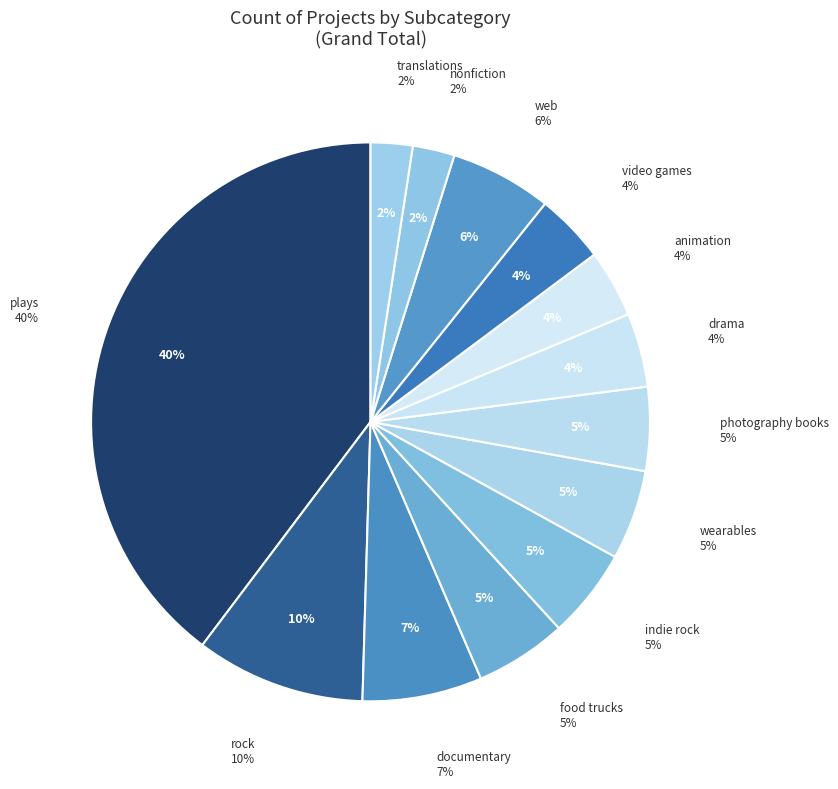

Does animation represent more than half of the total?

No